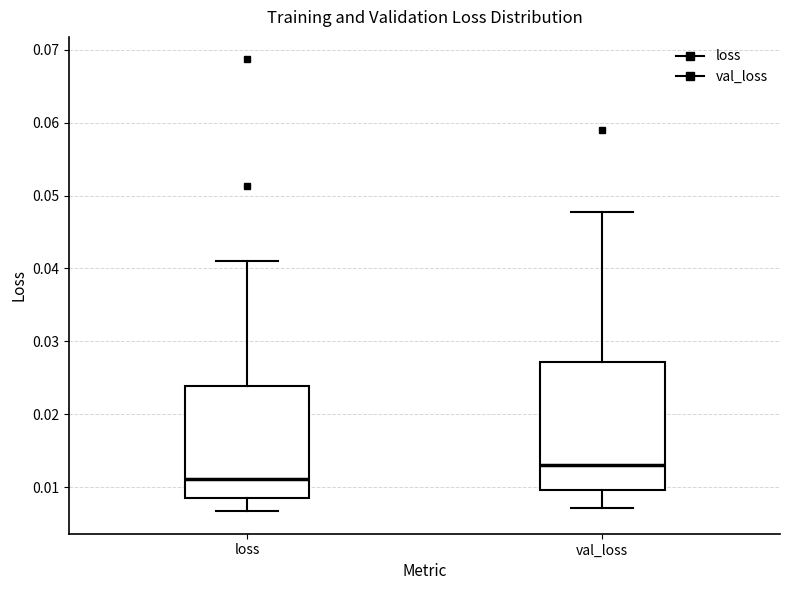

Which box's median line is the lowest?

loss